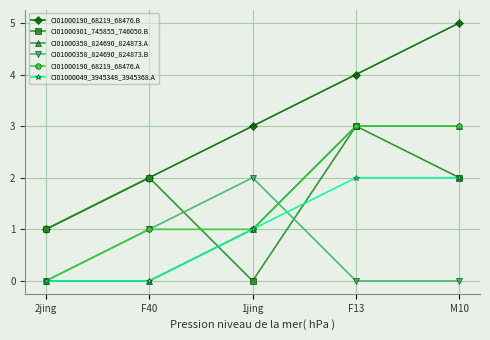

Which series changed the most between F40 and 1jing?

CI01000301_745855_746050.B